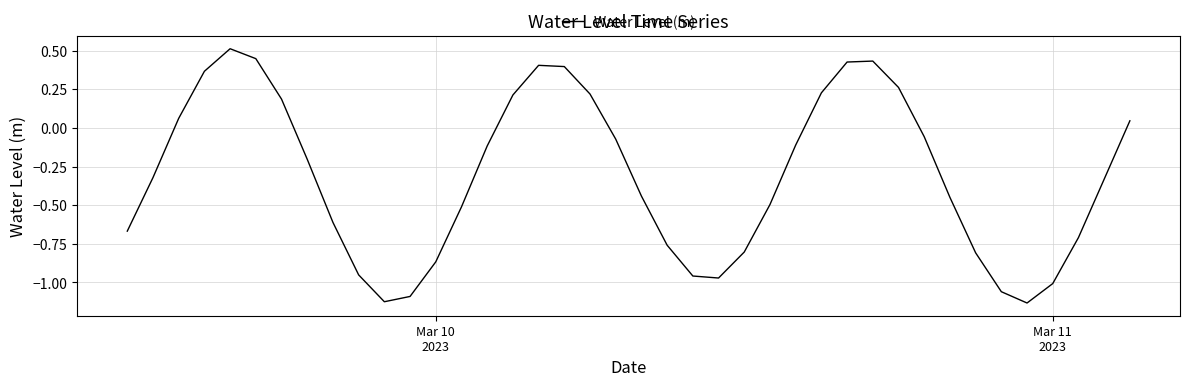

What is the difference between the maximum and minimum values?

1.6